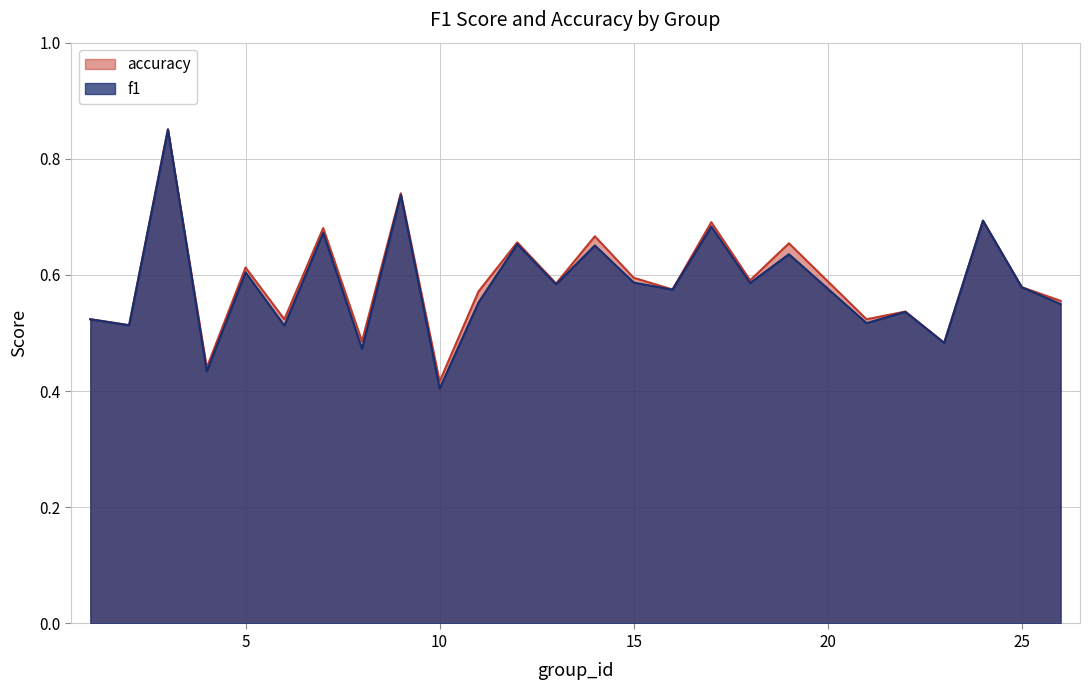

What is the difference between the second highest and second lowest values in the f1 series?

0.3